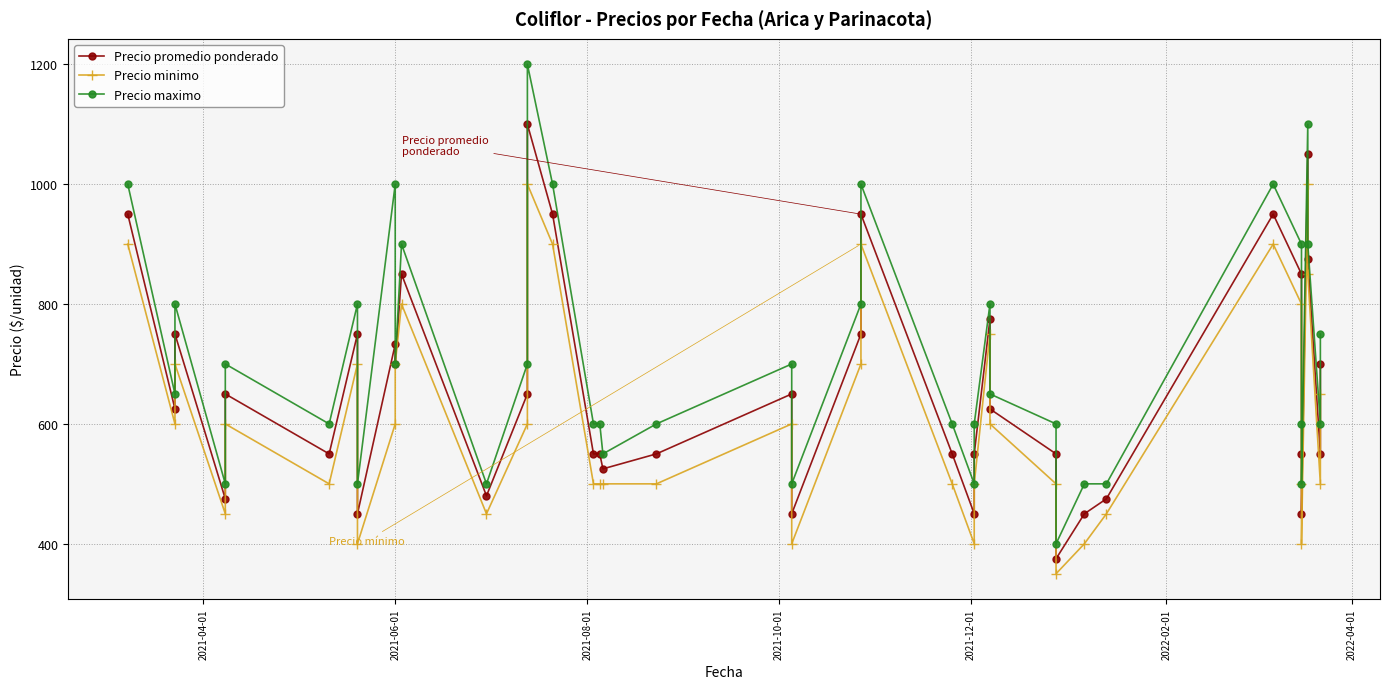

What is the sum of all Precio promedio ponderado values?

26413